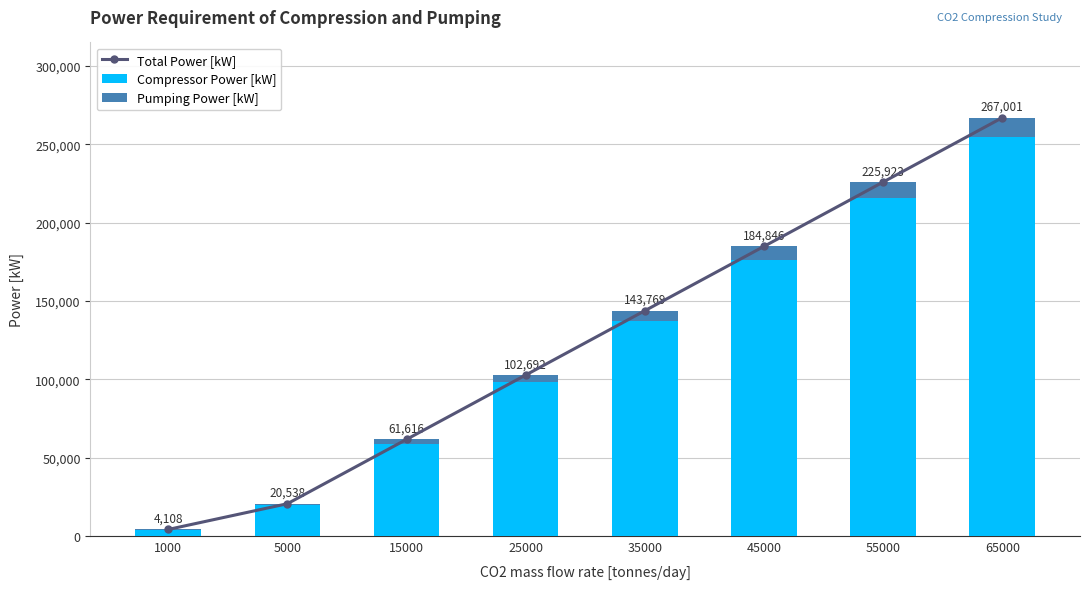

Reading right to left, transcribe all the data shown in this chart.

Total Power [kW]: 267001	225923	184846	143769	102692	61616	20538	4108
Compressor Power [kW]: 254868	215657	176447	137236	98026	58816	19605	3921
Pumping Power [kW]: 12133	10266	8399	6533	4666	2800	933	187